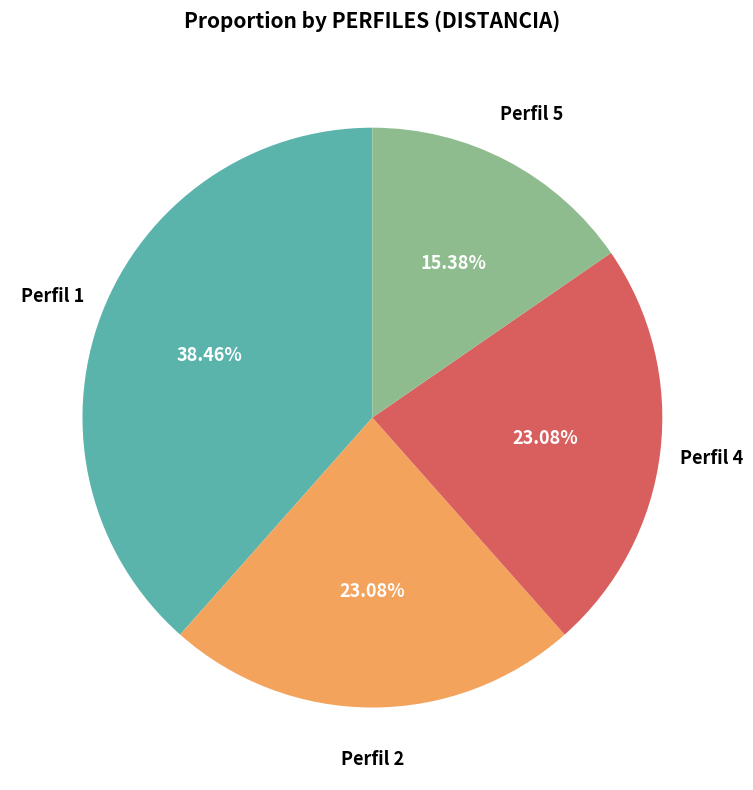

Is there a majority slice in this chart?

No